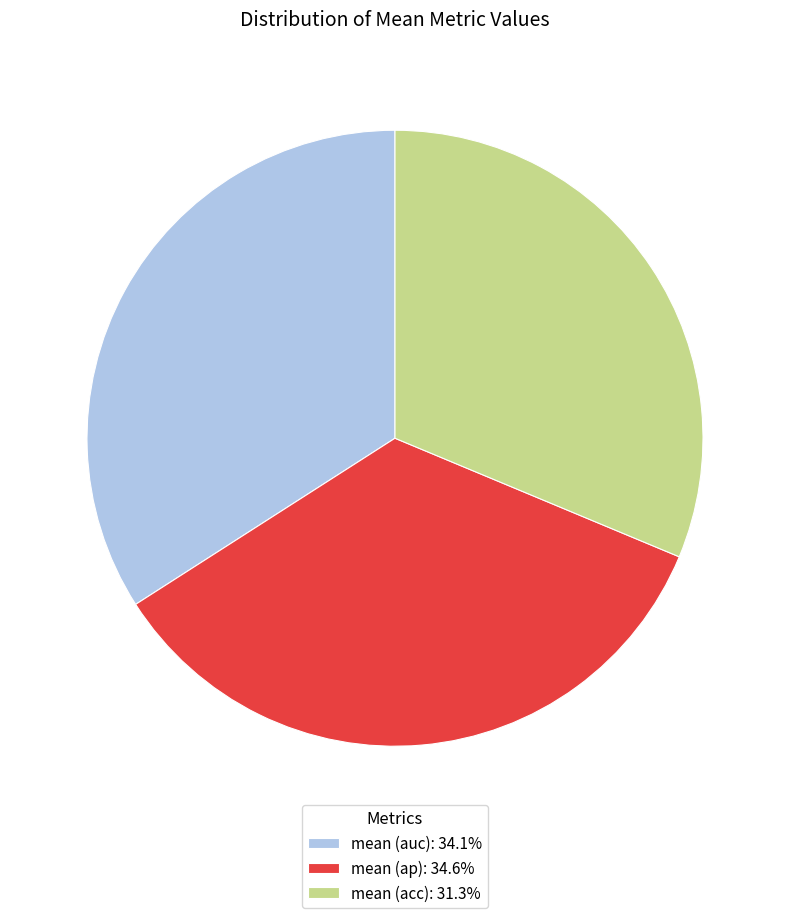

Combined, do mean (acc): 31.3% and mean (ap): 34.6% account for over 50%?

Yes